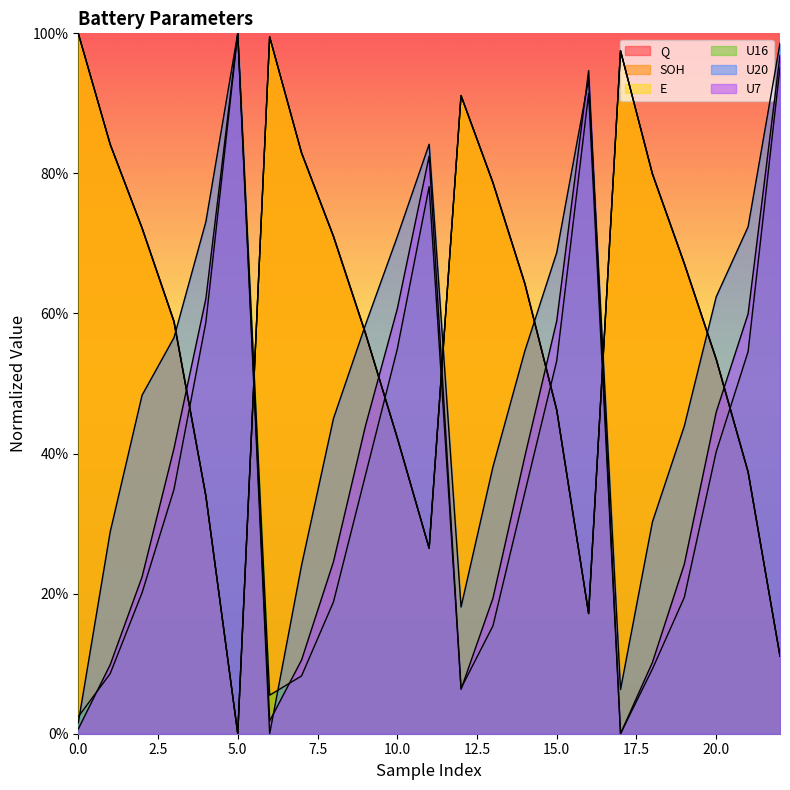

At how many categories does at least one series exceed 0?

23